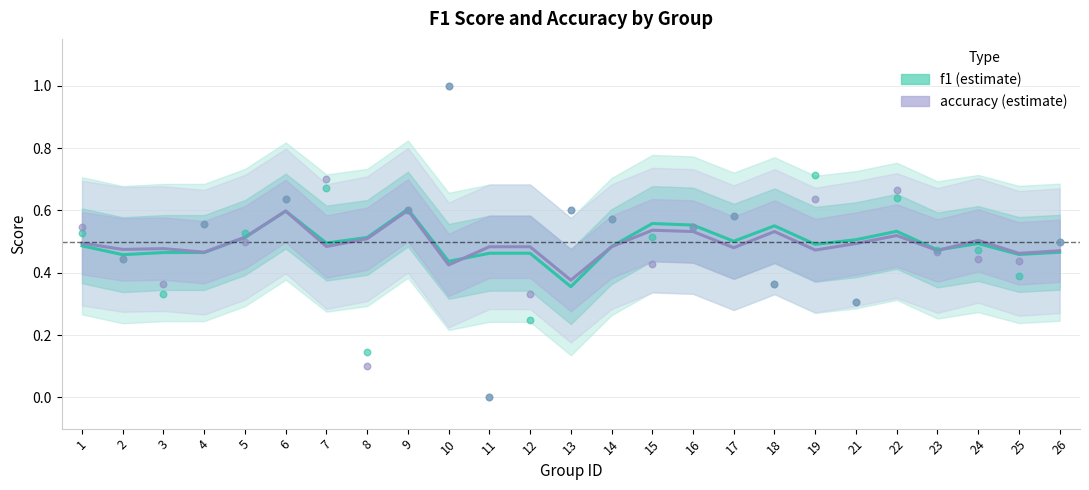

At how many categories does at least one series exceed 0?

25